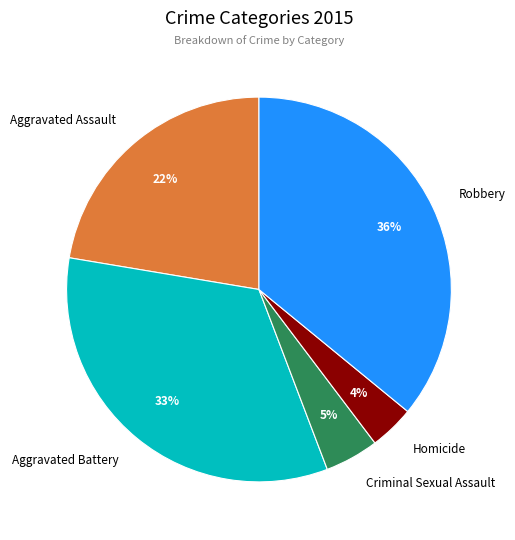

Between Robbery and Aggravated Assault, which is larger?

Robbery